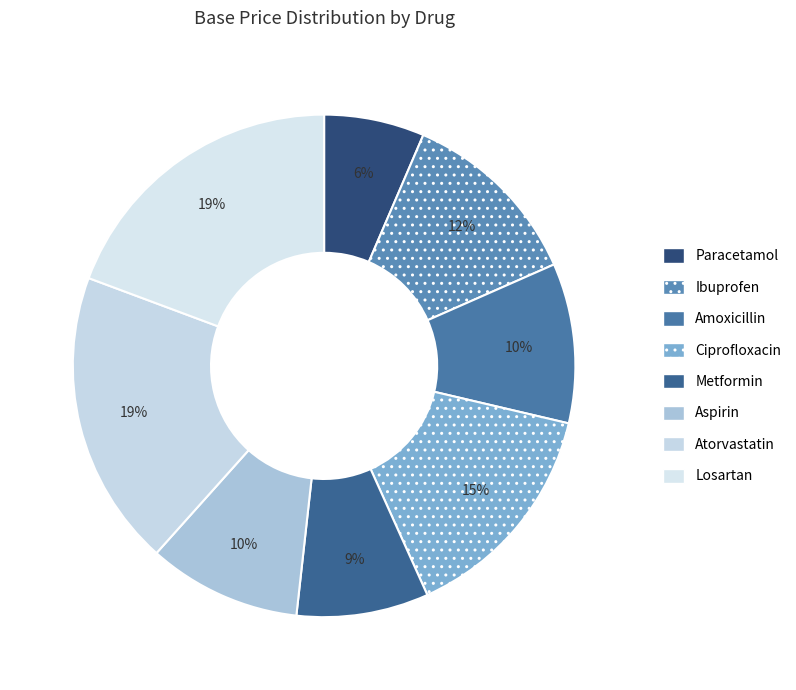

What percentage is the Aspirin slice, to the nearest percent?

10%